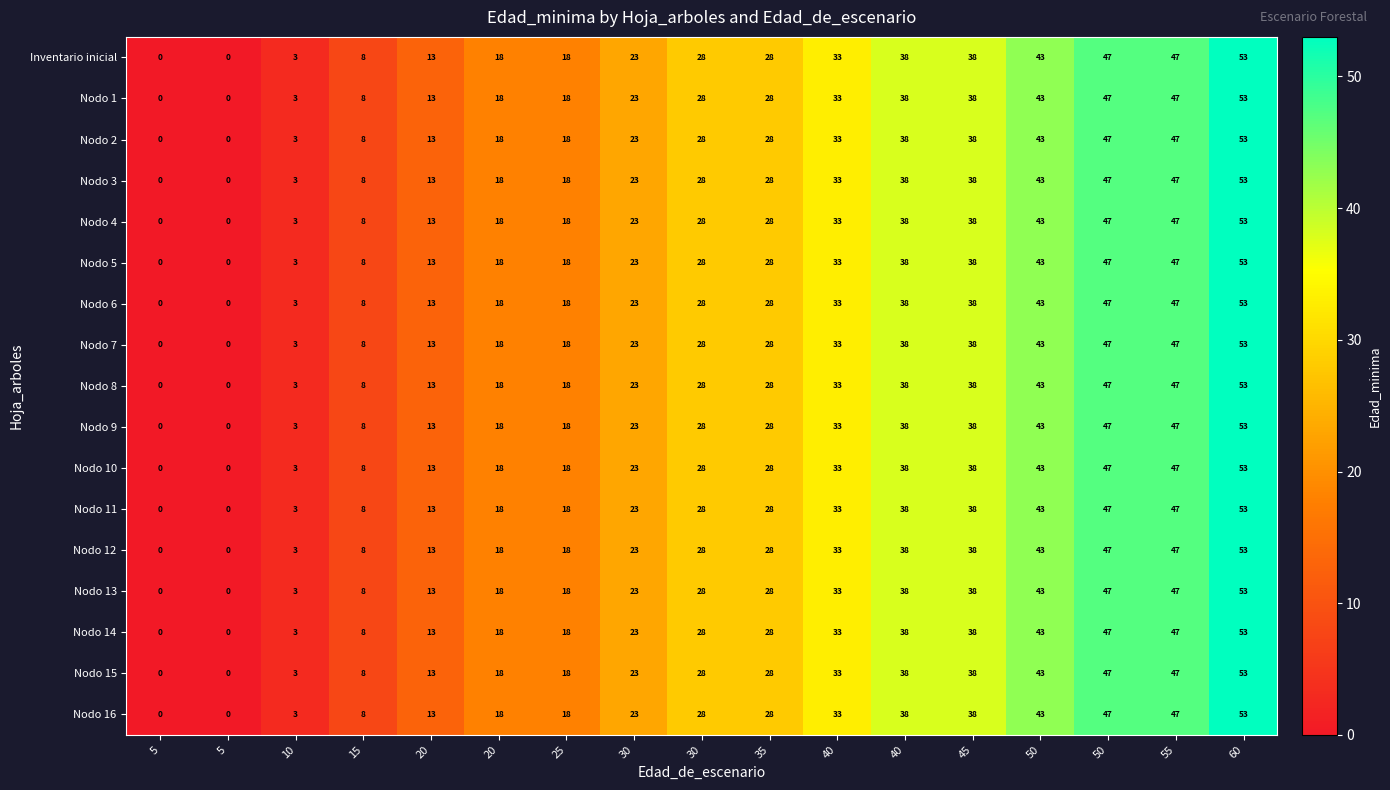

Count the number of categories in the chart.

17